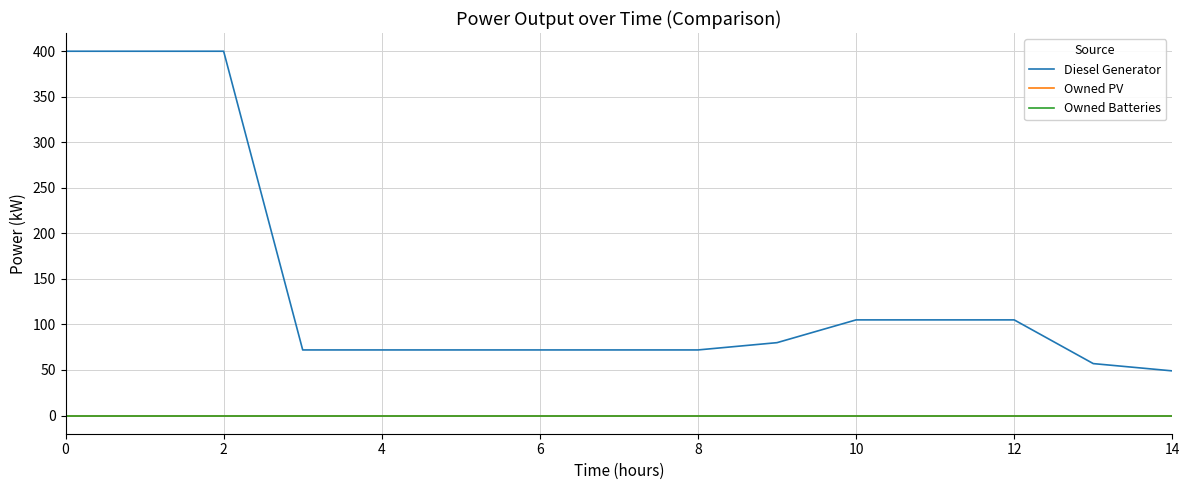

True or false: Owned PV and Owned Batteries cross at least once.

False